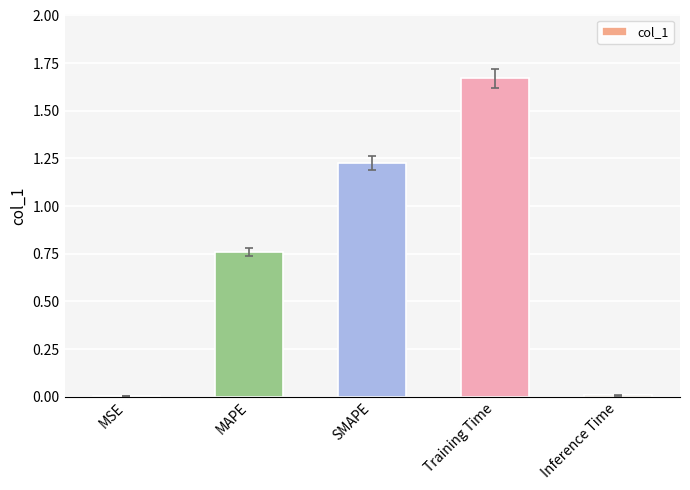

At which category does the chart reach its peak across all series?

Training Time